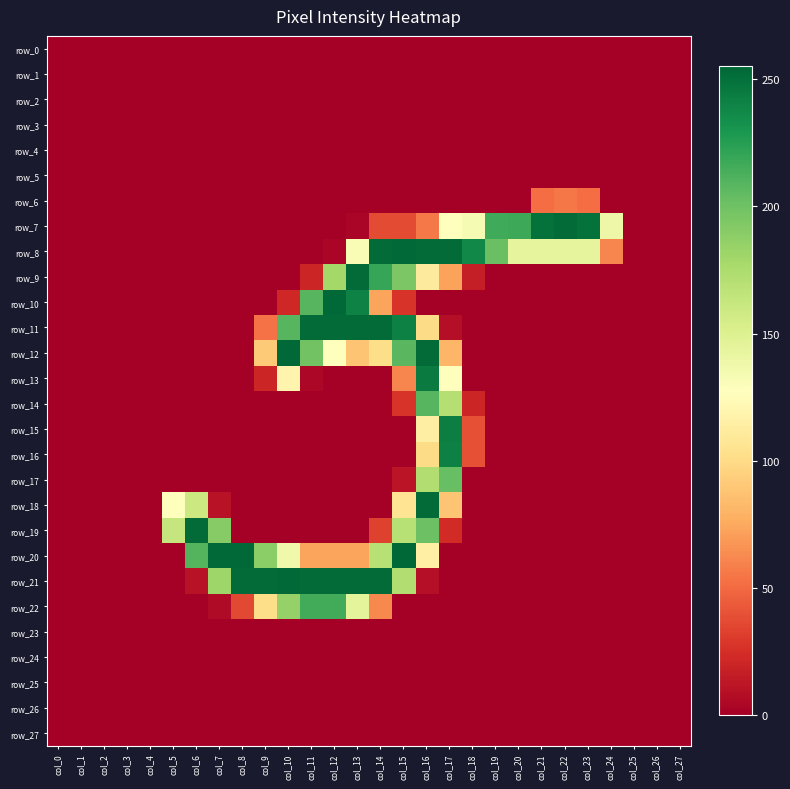

At how many categories does at least one series exceed 64?

20